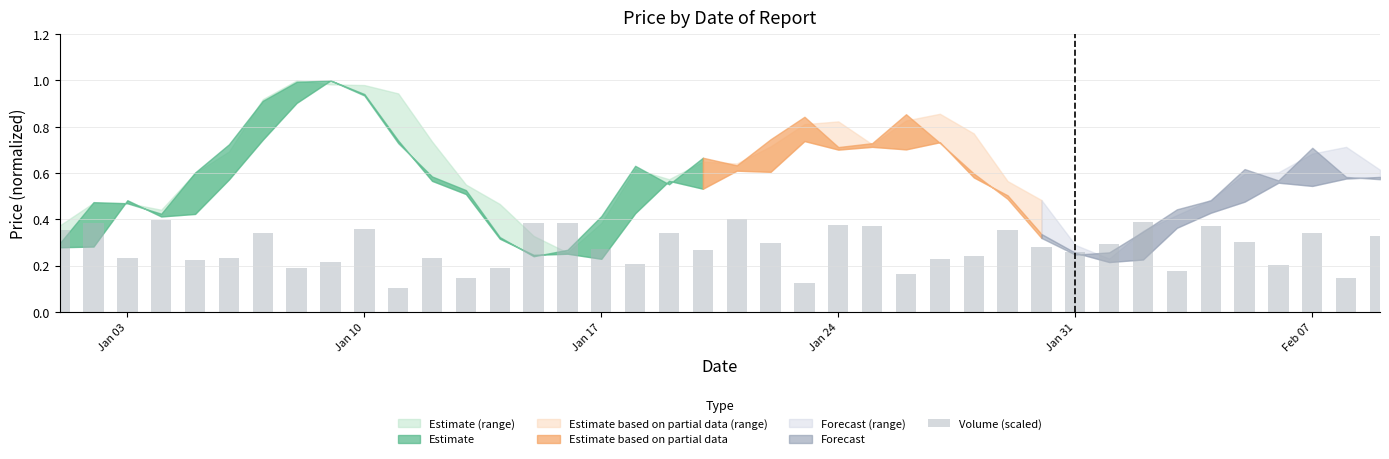

Count the values in the range 0 to 1.

40